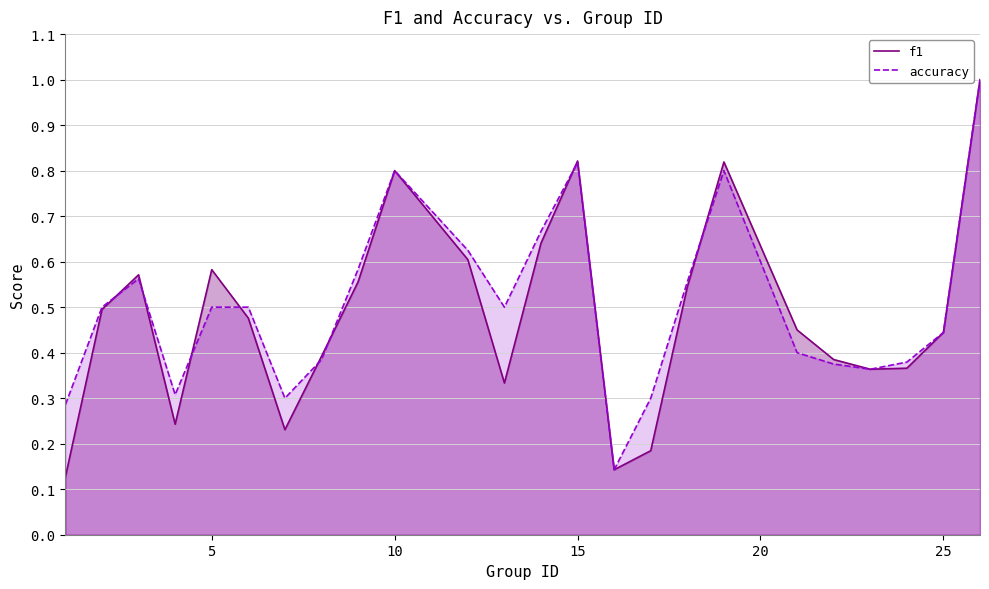

What is the maximum value for f1?

1.0